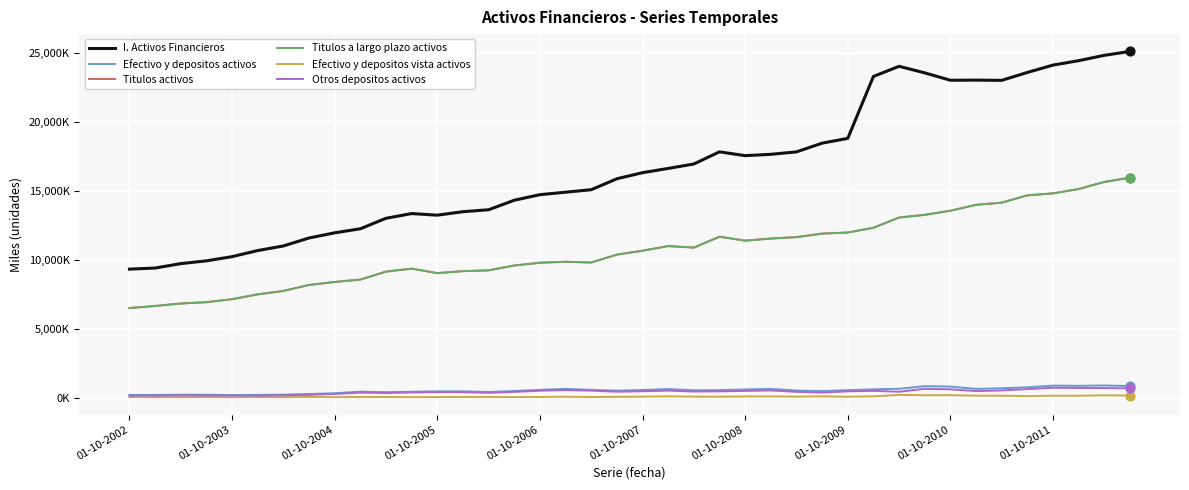

What are all the series names shown in the legend?

I. Activos Financieros, Efectivo y depositos activos, Titulos activos, Titulos a largo plazo activos, Efectivo y depositos vista activos, Otros depositos activos